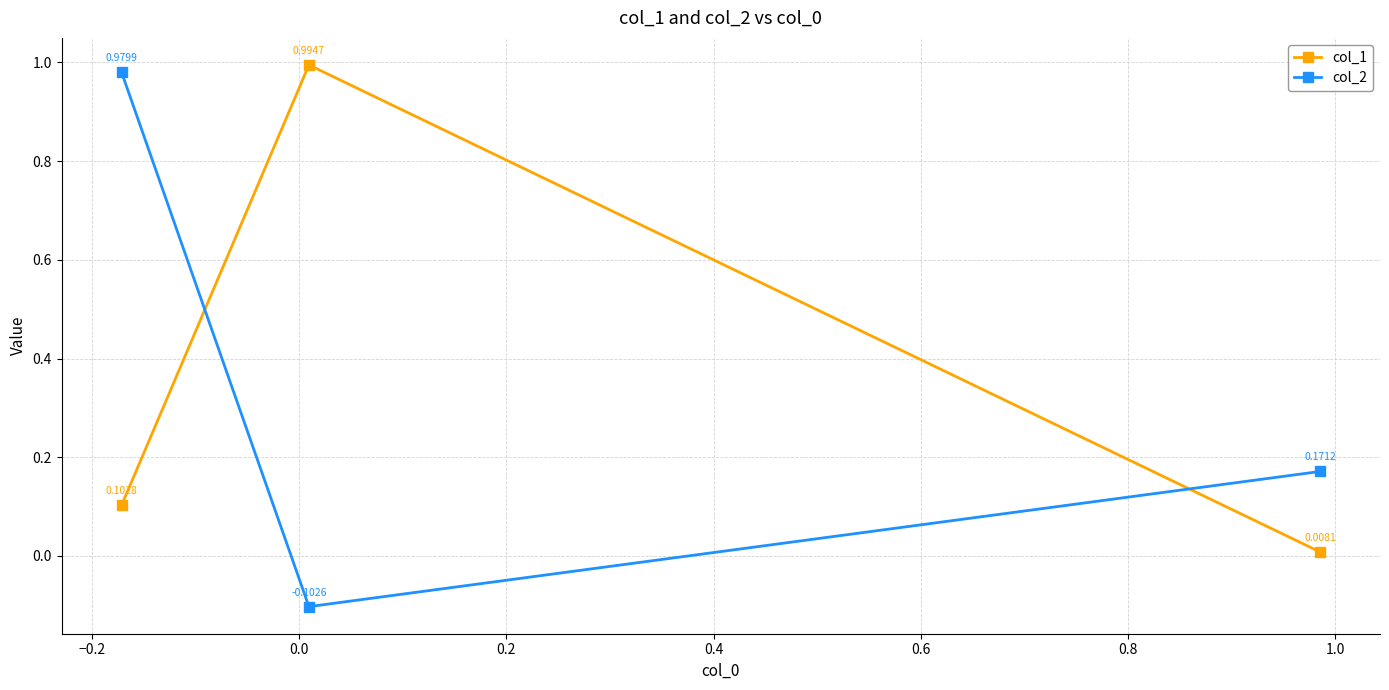

How many lines are shown in the chart?

2